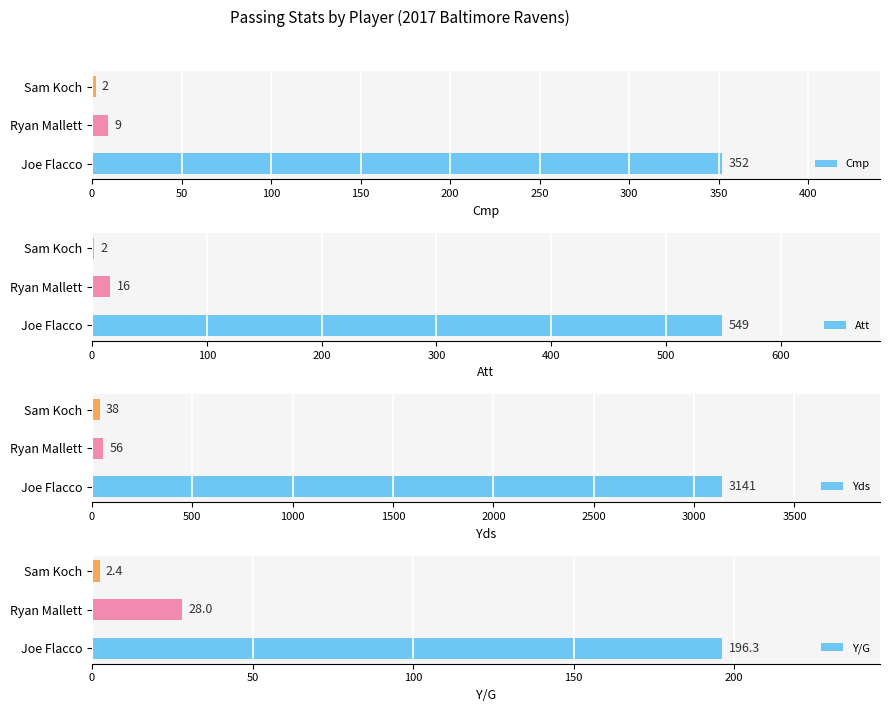

How many series are shown in this chart?

4